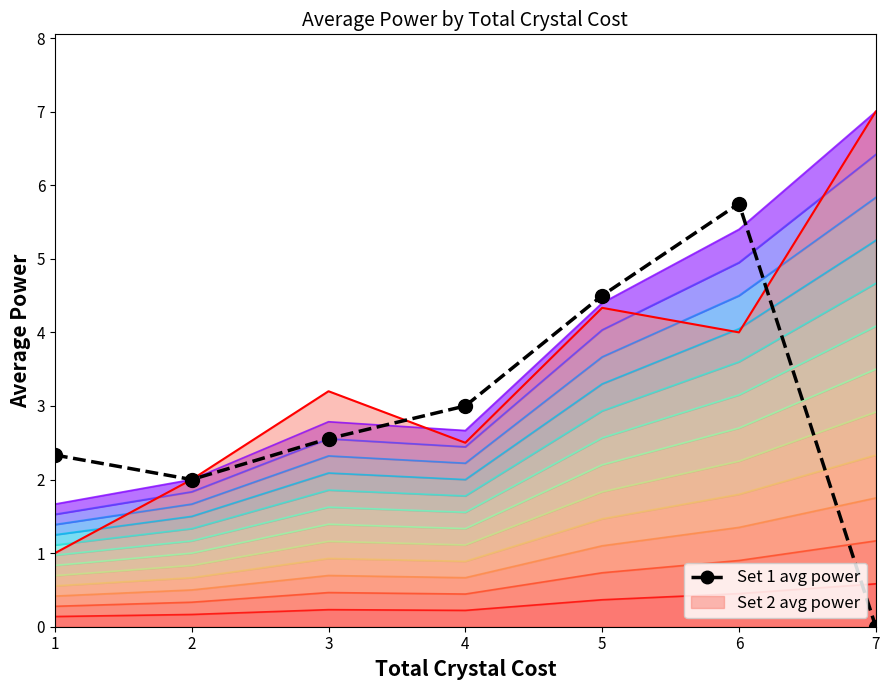

Does the chart have visible grid lines?

No